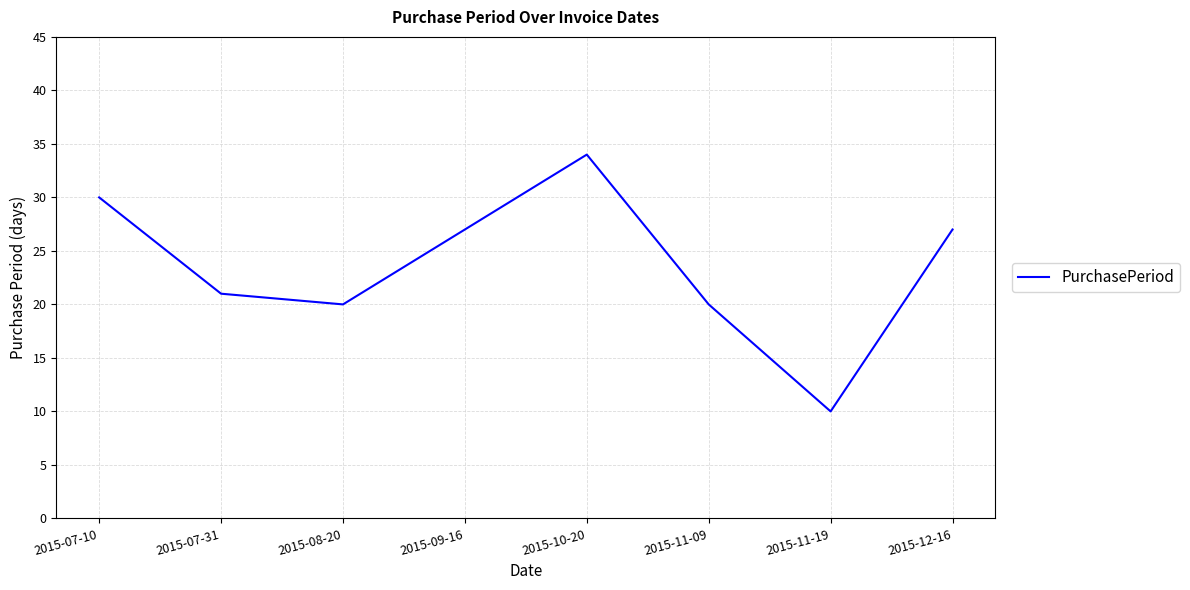

What is the change in value from 2015-10-20 to 2015-12-16?

-7